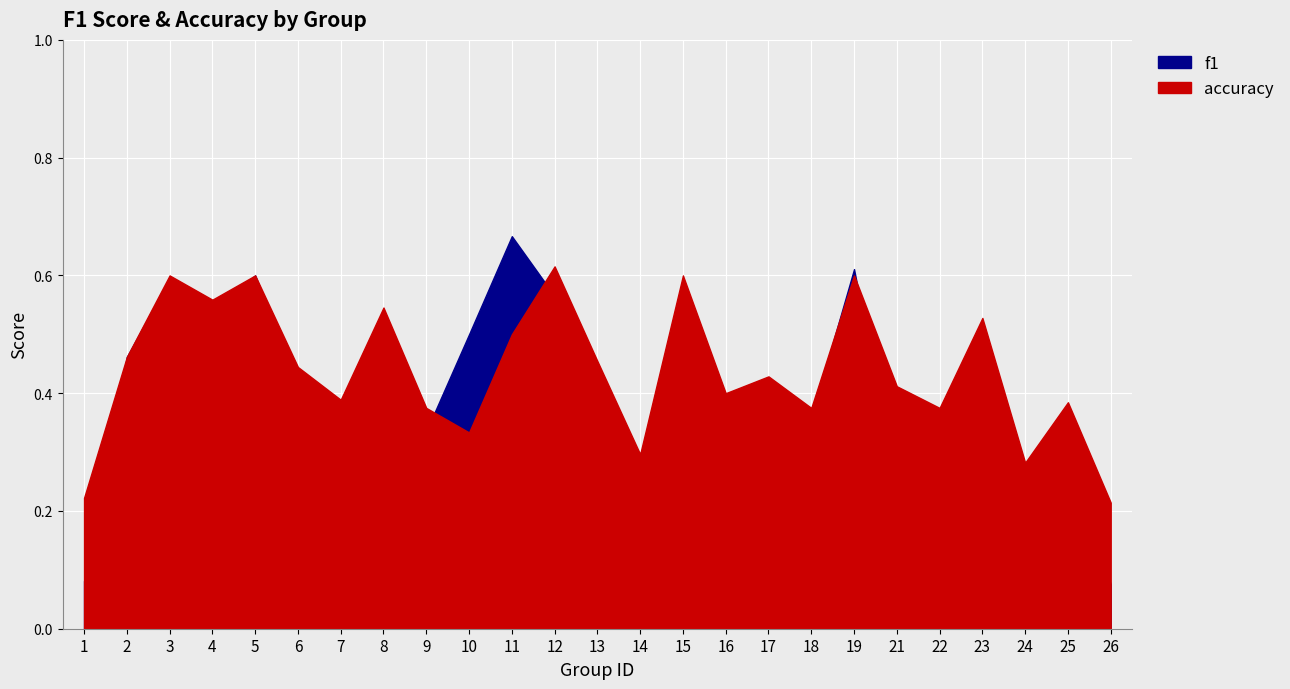

What is the value of the accuracy point at the 11th from the left?

0.5